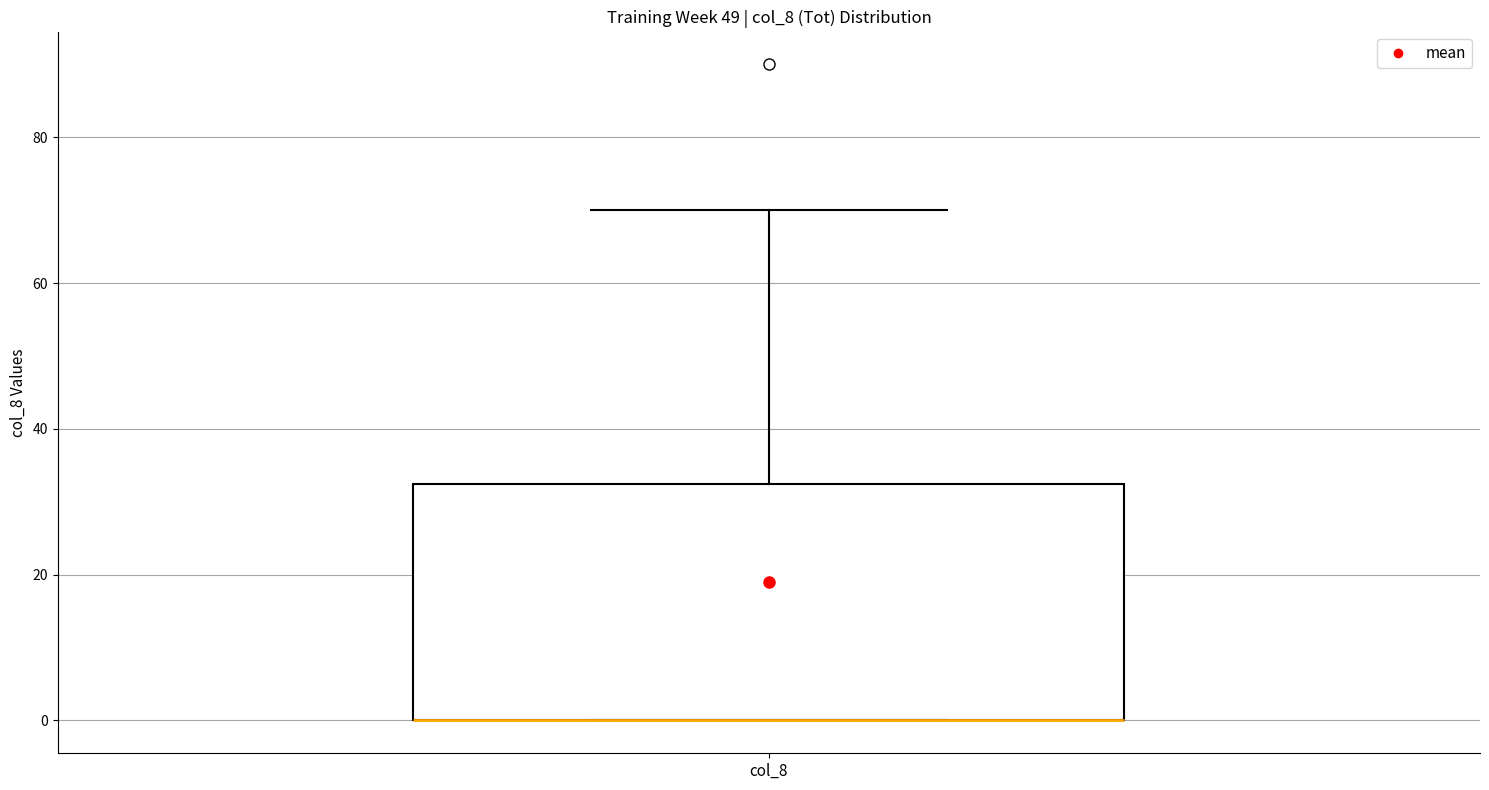

Read this box plot against the y-axis: the position of the median line, the range covered by the box, and the ends of both whiskers. The values are not printed on the chart, so give them approximately, as read against the axis.

median 0 (drawn on the box's lower edge), box 0 to 32, whiskers 0 to 70